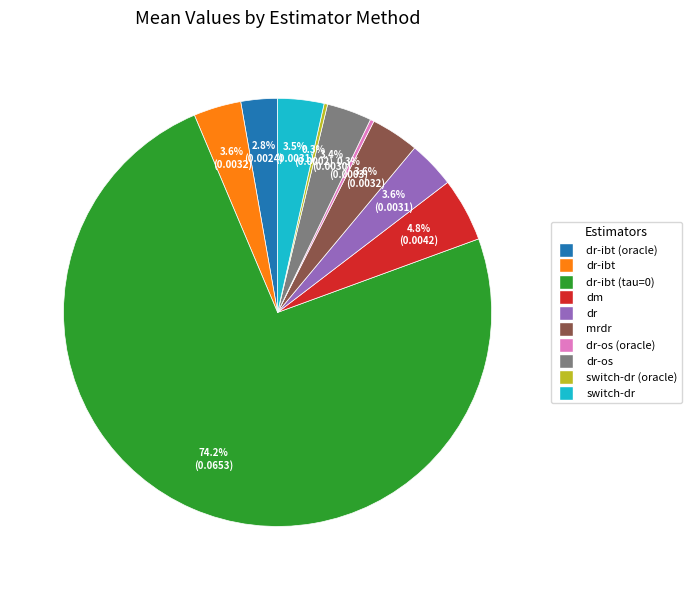

Is there any slice that represents more than half of the pie?

Yes